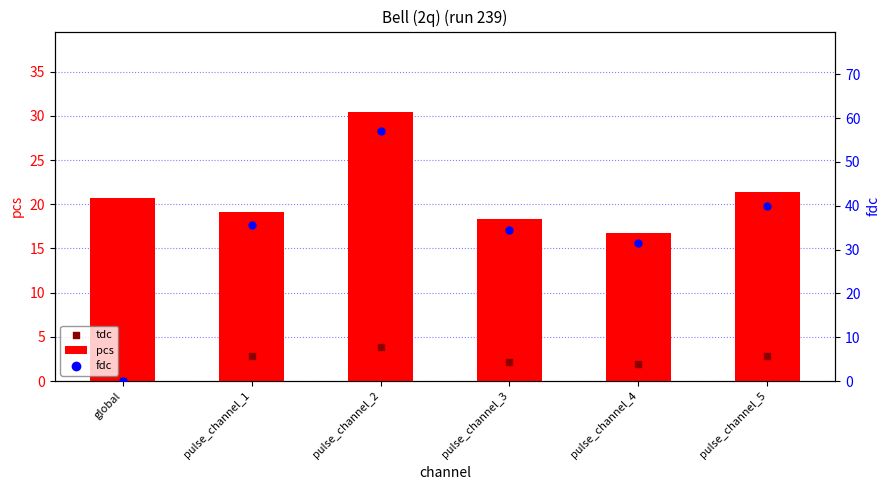

Which series has the largest total across all categories?

fdc